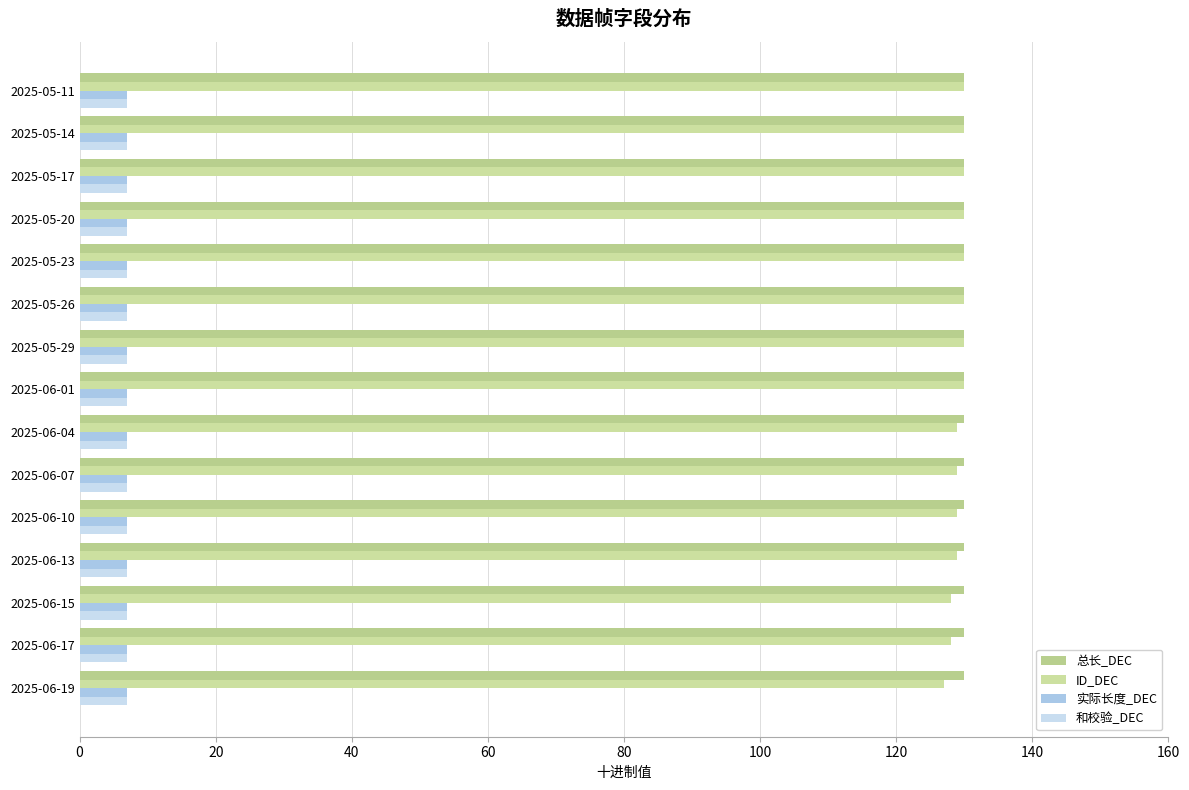

How many distinct data groups are displayed?

4